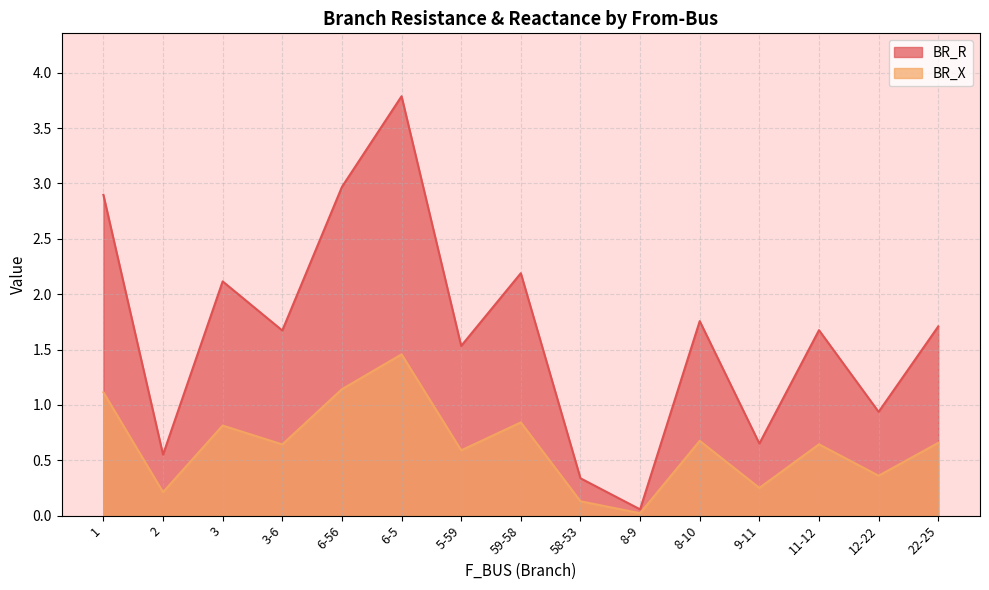

Where is the first local minimum for BR_R?

2